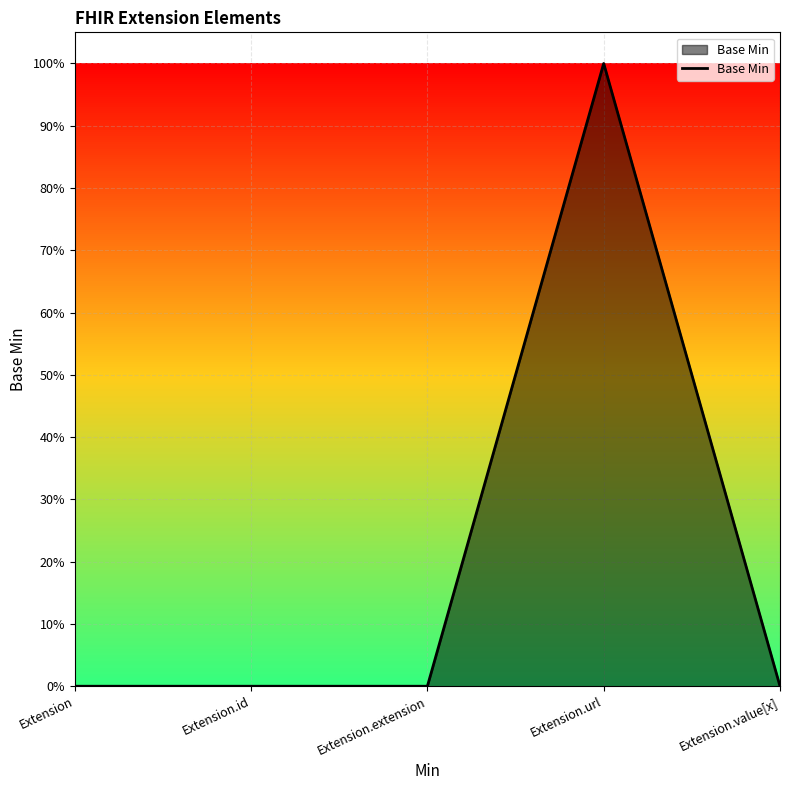

The chart shows a value of 1 at Extension.url. True or false?

True